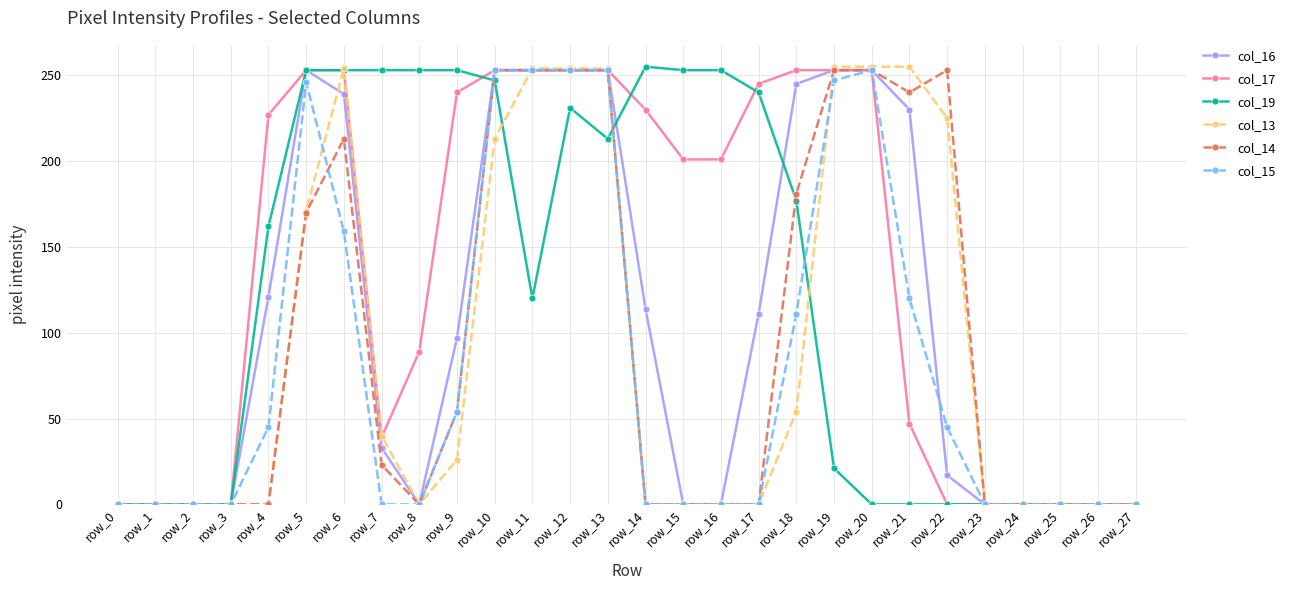

The value of col_15 at row_22 is 45. True or false?

True